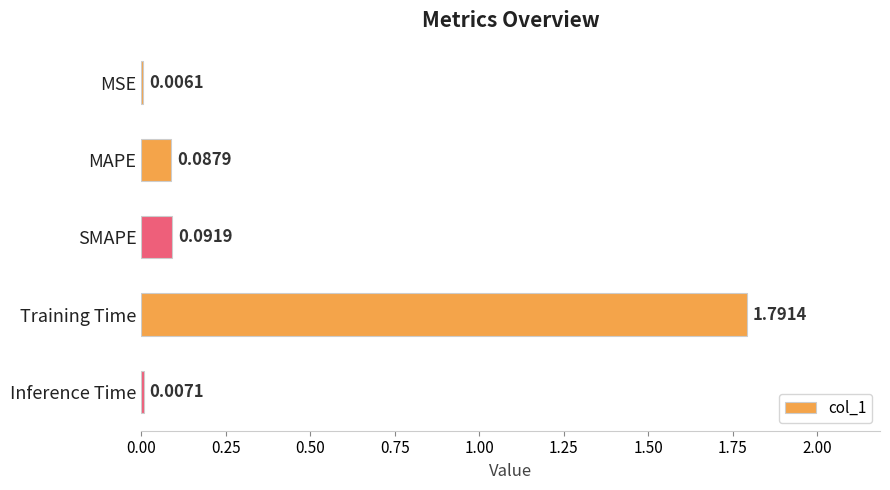

At which label is the value closest to 0?

MSE